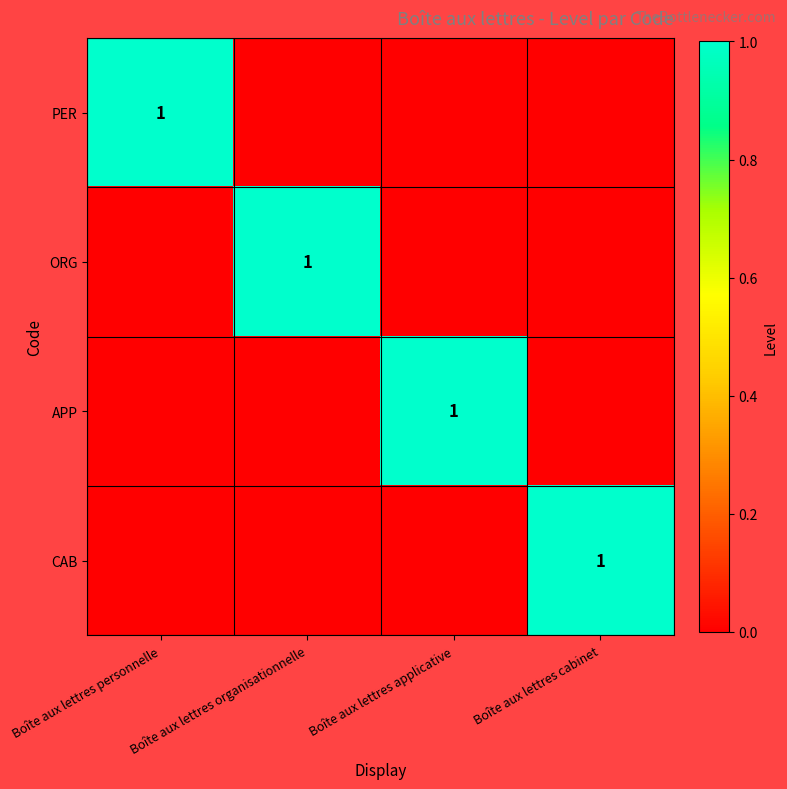

True or false: APP has a value of 1 at Boîte aux lettres applicative.

True